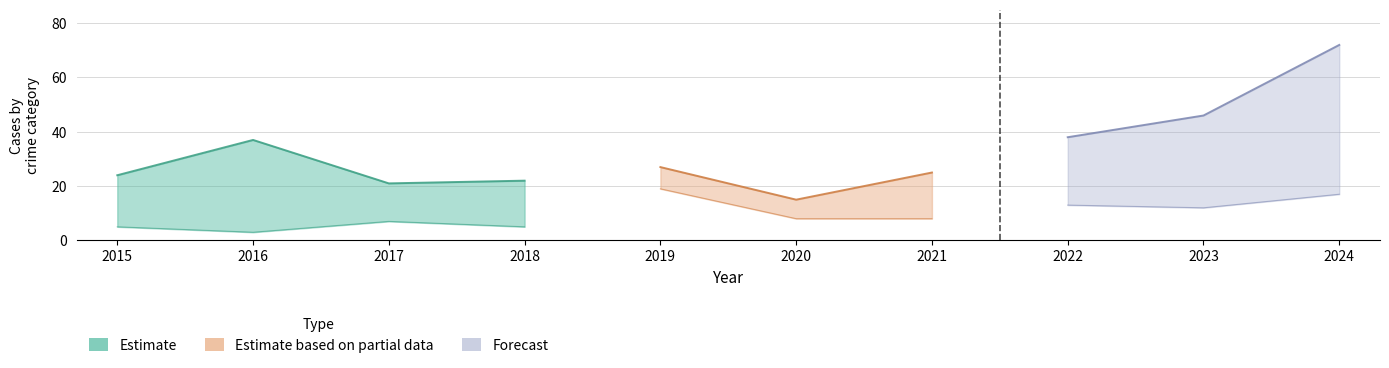

Where is Aggravated Assault nearest to the value 5?

2015